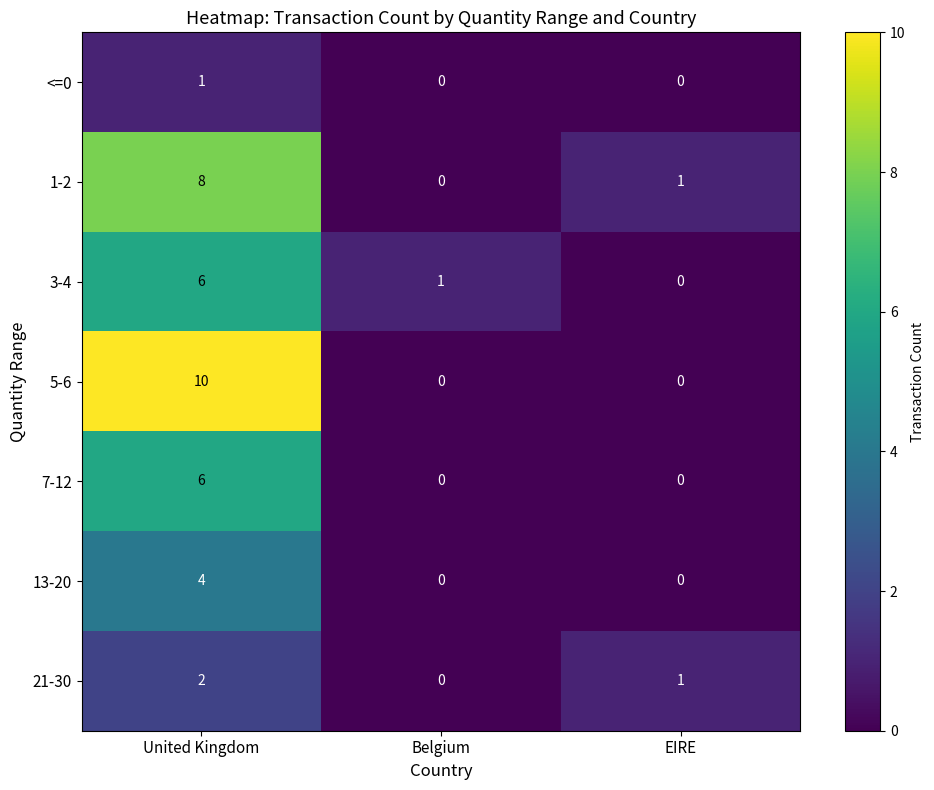

How many 1-2 values are between 0 and 8?

3